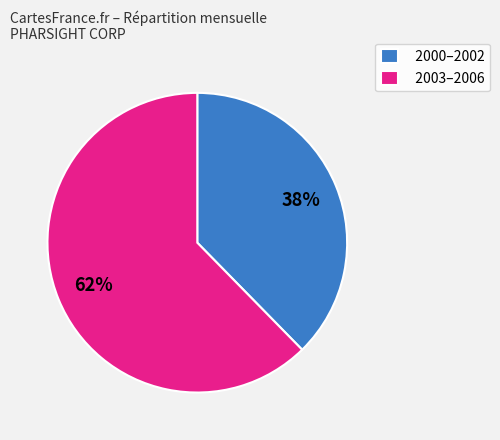

The 2003–2006 slice represents 57% of the pie. True or false?

False